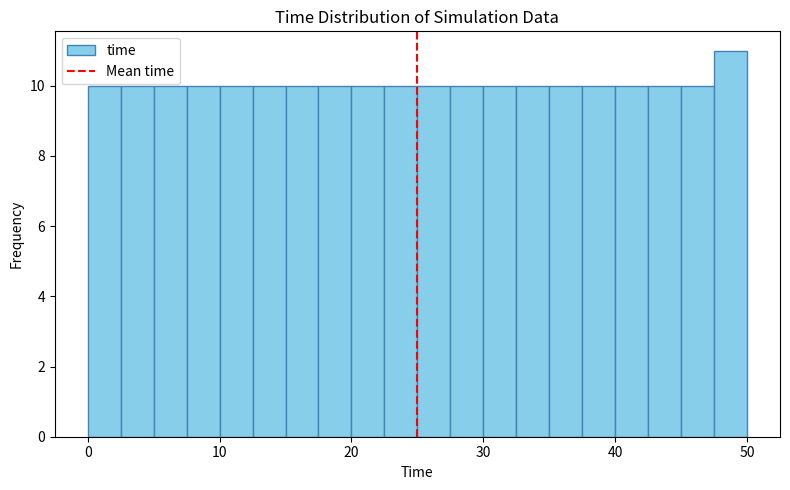

Read against the x-axis, roughly where is the centre of the tallest bar?

49